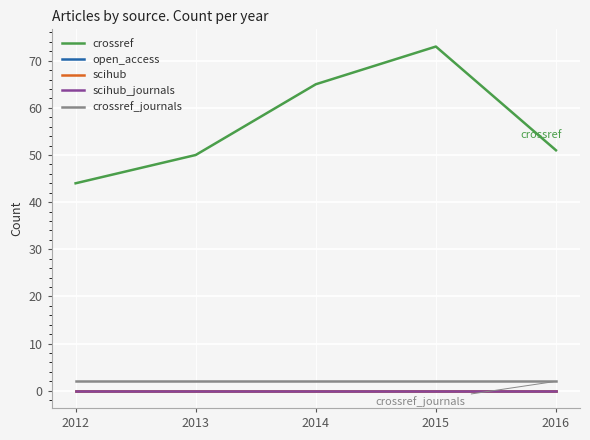

How many lines are shown in the chart?

5